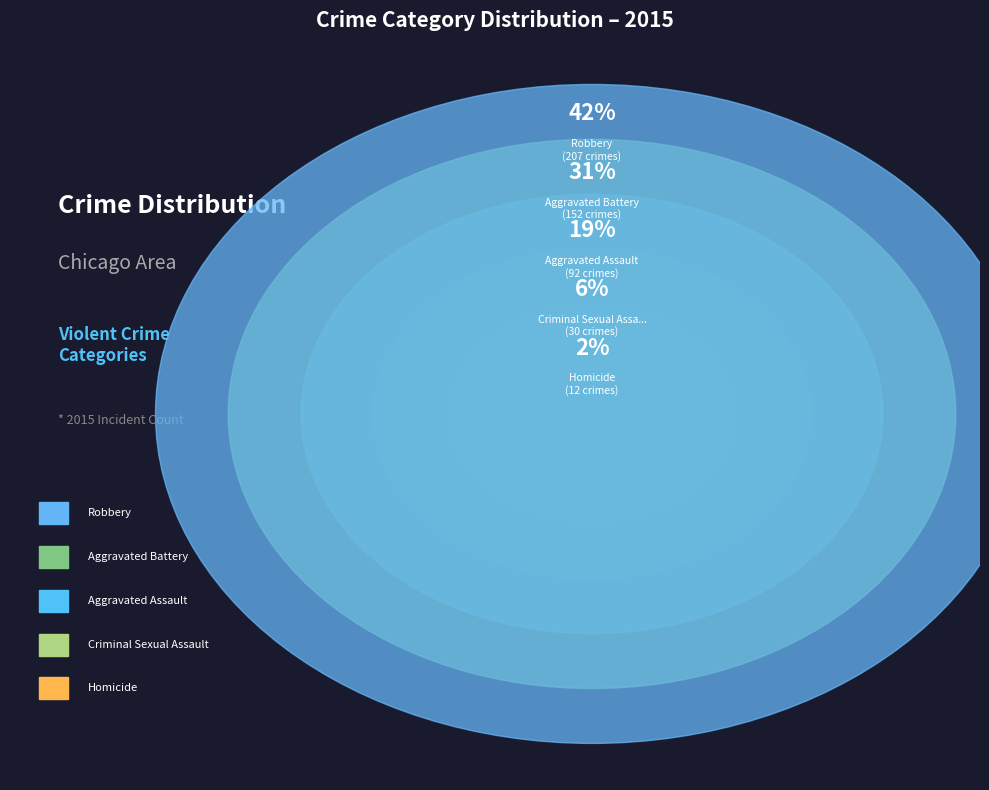

Rank the categories by value from lowest to highest.

Homicide, Criminal Sexual Assault, Aggravated Assault, Aggravated Battery, Robbery